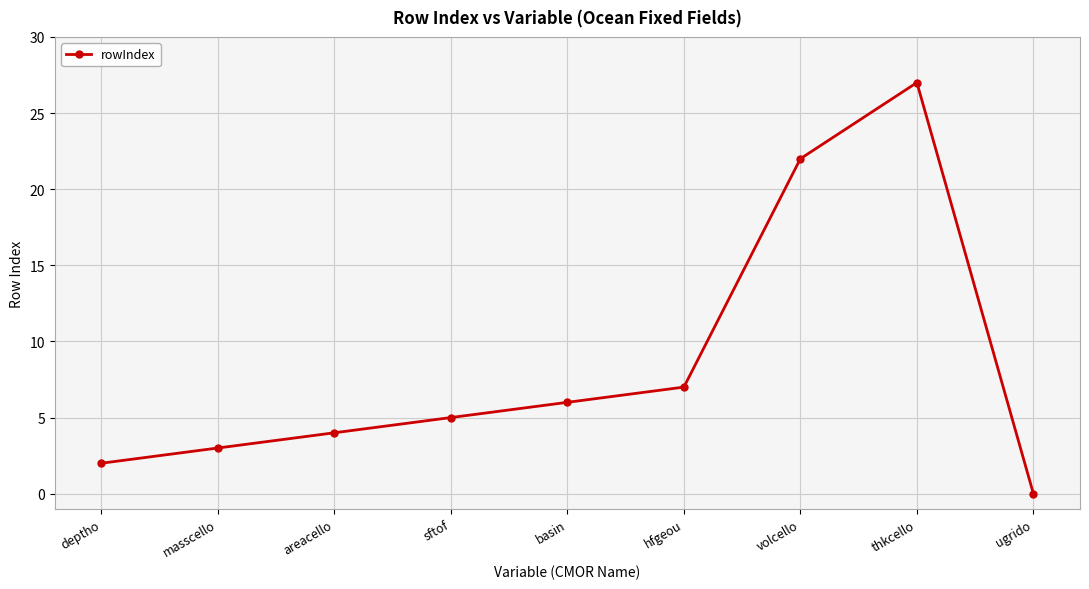

Approximately how many times larger is the value at volcello compared to hfgeou?

3.1